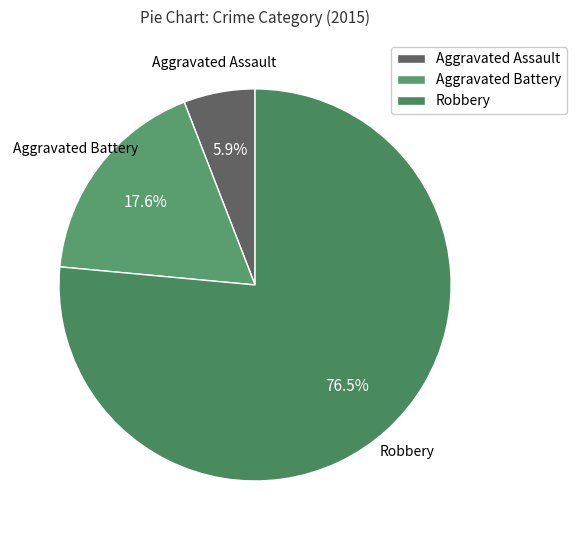

Do Aggravated Assault and Robbery together represent more than half of the pie?

Yes